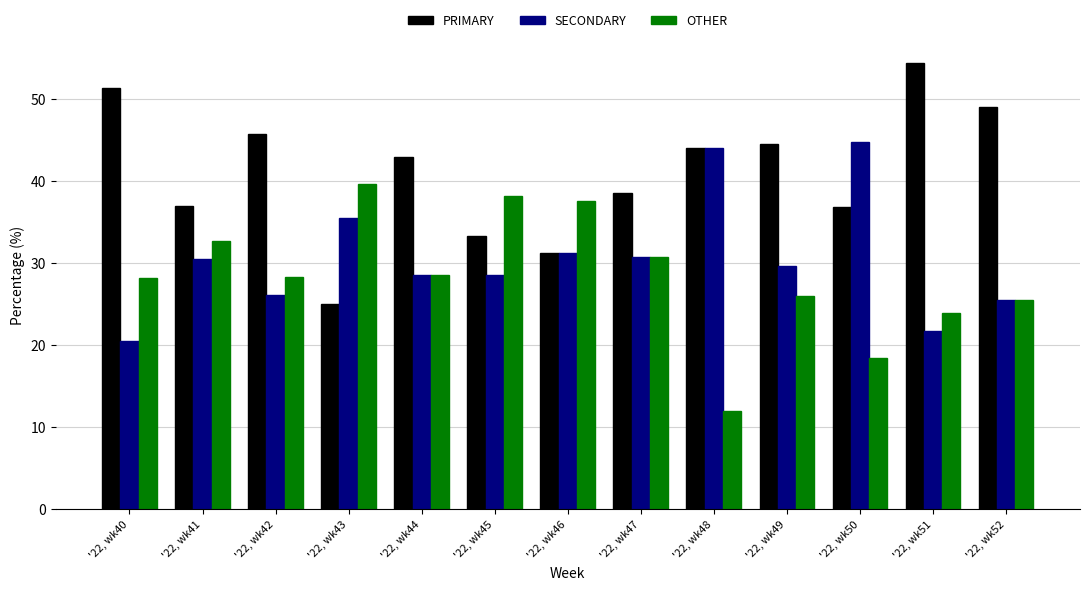

What is the sum of the SECONDARY values at '22, wk48 and '22, wk44?

72.6